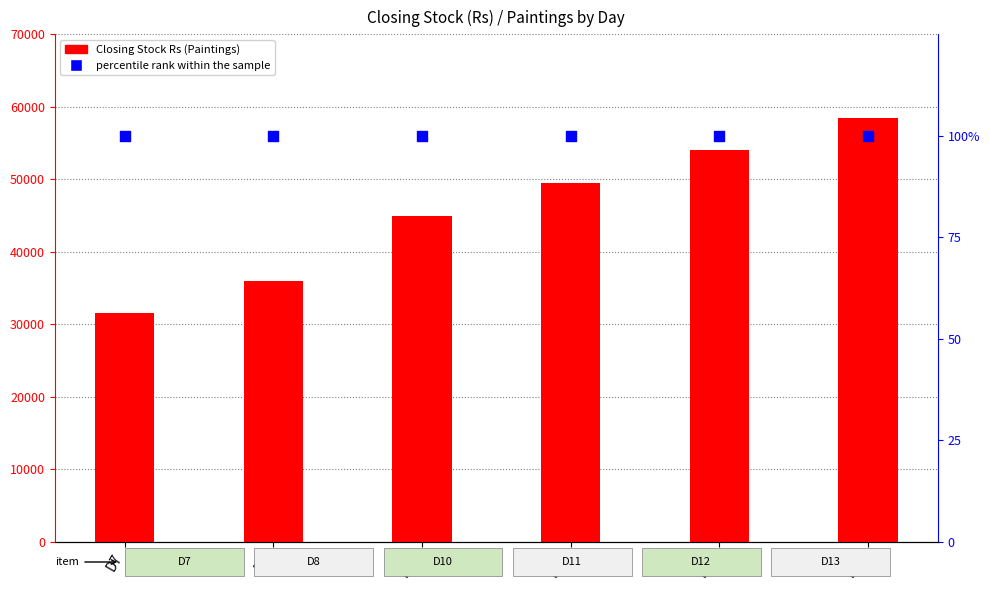

Which series has the largest Y range (max minus min)?

Closing Stock (Rs)